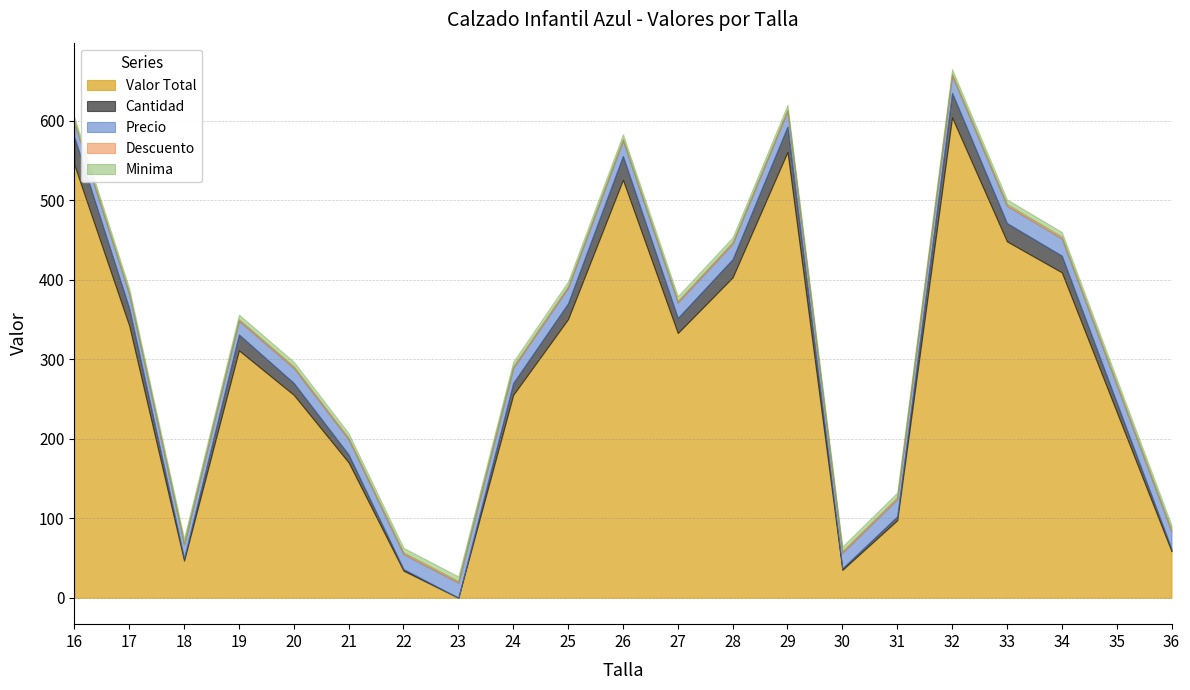

Which series has the largest total across all categories?

Valor Total